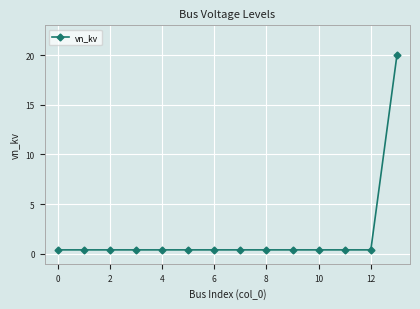

Is this an area chart (filled region under the line)?

No